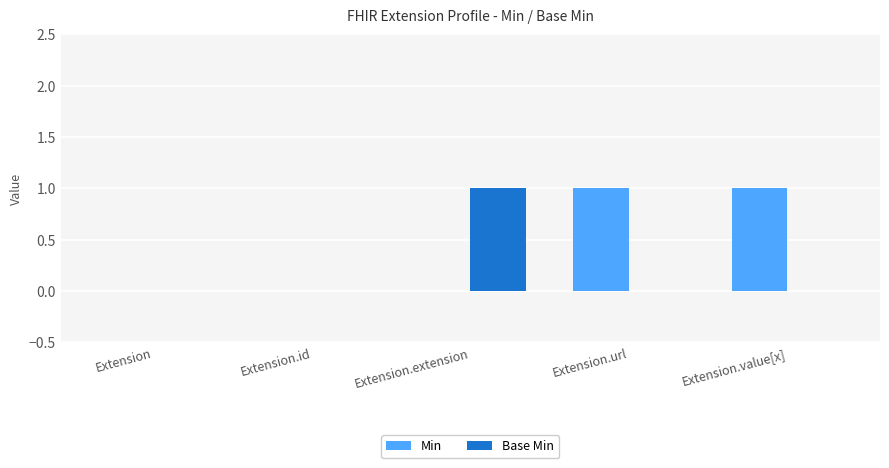

Reading right to left, transcribe all the data shown in this chart.

Min: 1	1	0	0	0
Base Min: 0	0	1	0	0